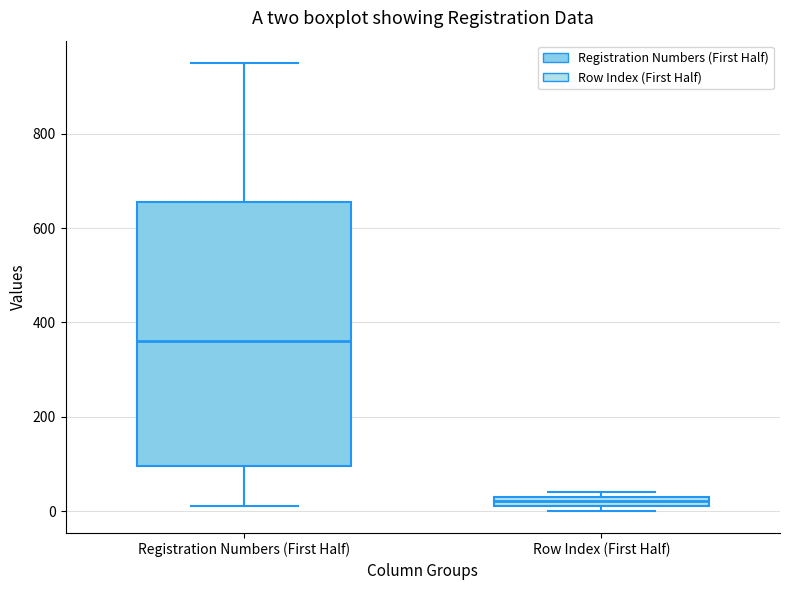

Which box is the tallest, from its lower edge to its upper edge?

Registration Numbers (First Half)